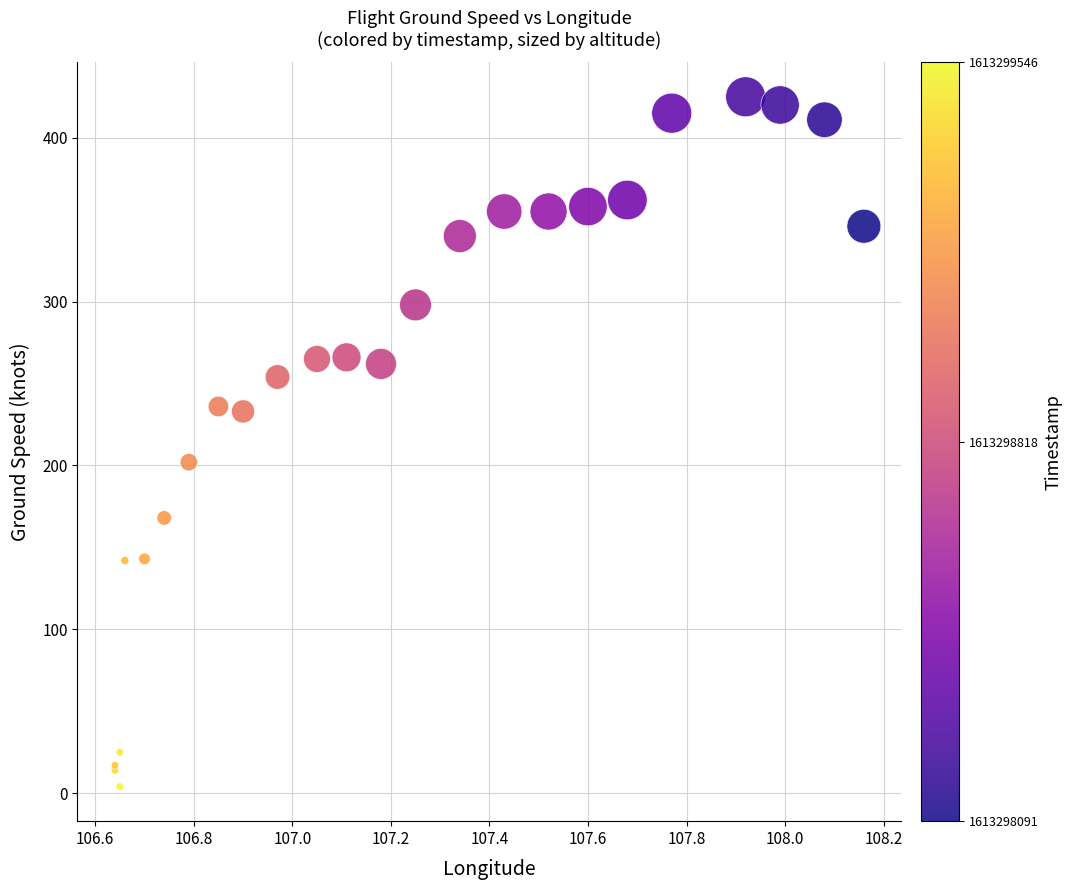

What Y value in the scatter plot is closest to 214?

202